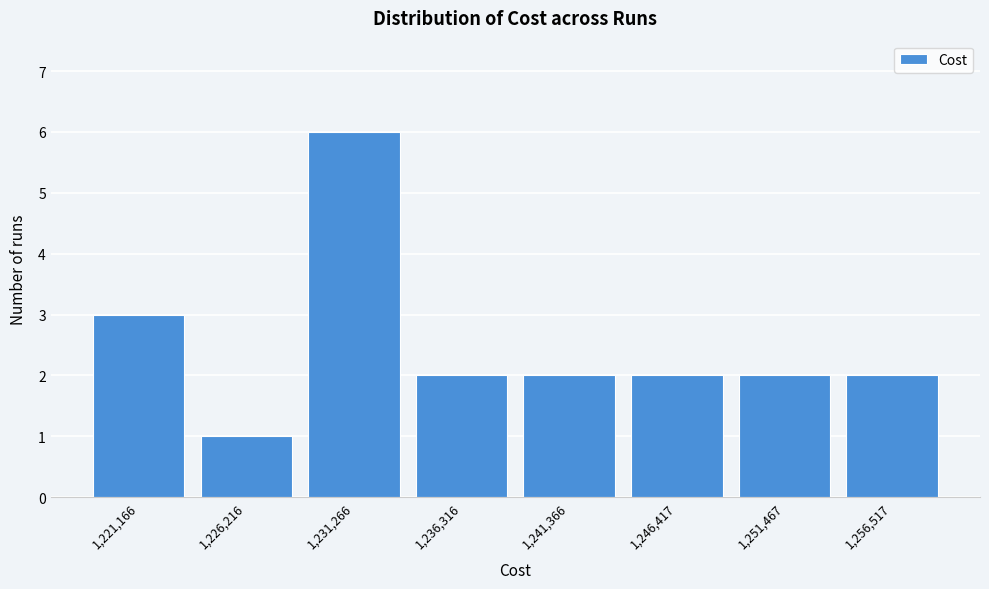

Reading left to right, what are all the values shown in this chart?

1,221,166=3	1,226,216=1	1,231,266=6	1,236,316=2	1,241,366=2	1,246,417=2	1,251,467=2	1,256,517=2